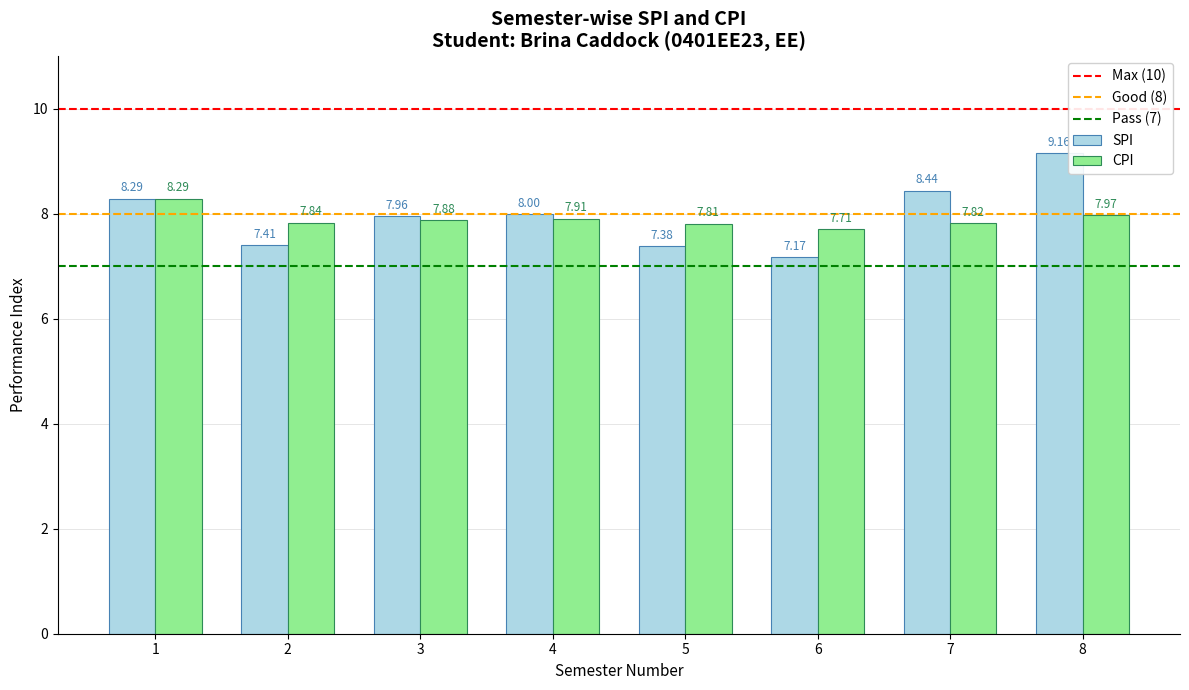

Which category has the lowest value in the CPI series?

6